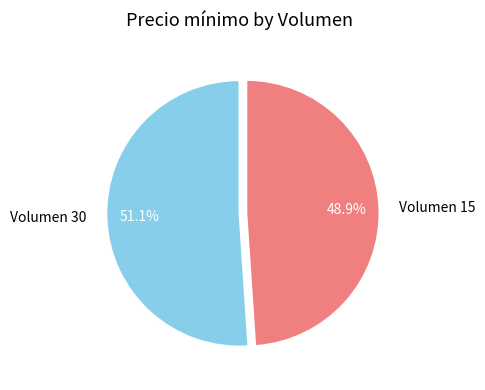

The Volumen 15 slice represents 57% of the pie. True or false?

False